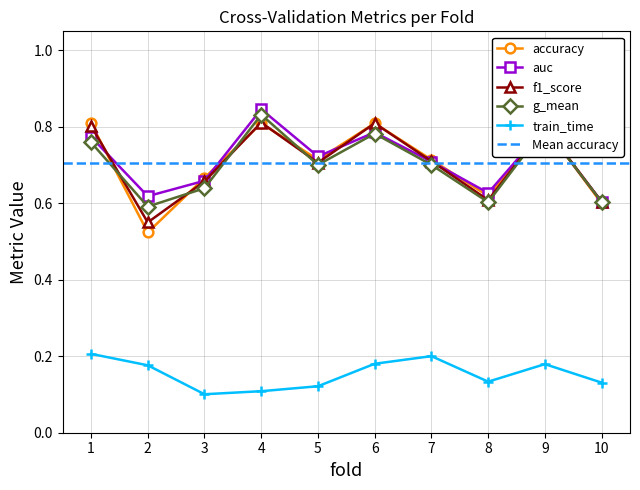

At which label does auc reach its minimum?

10